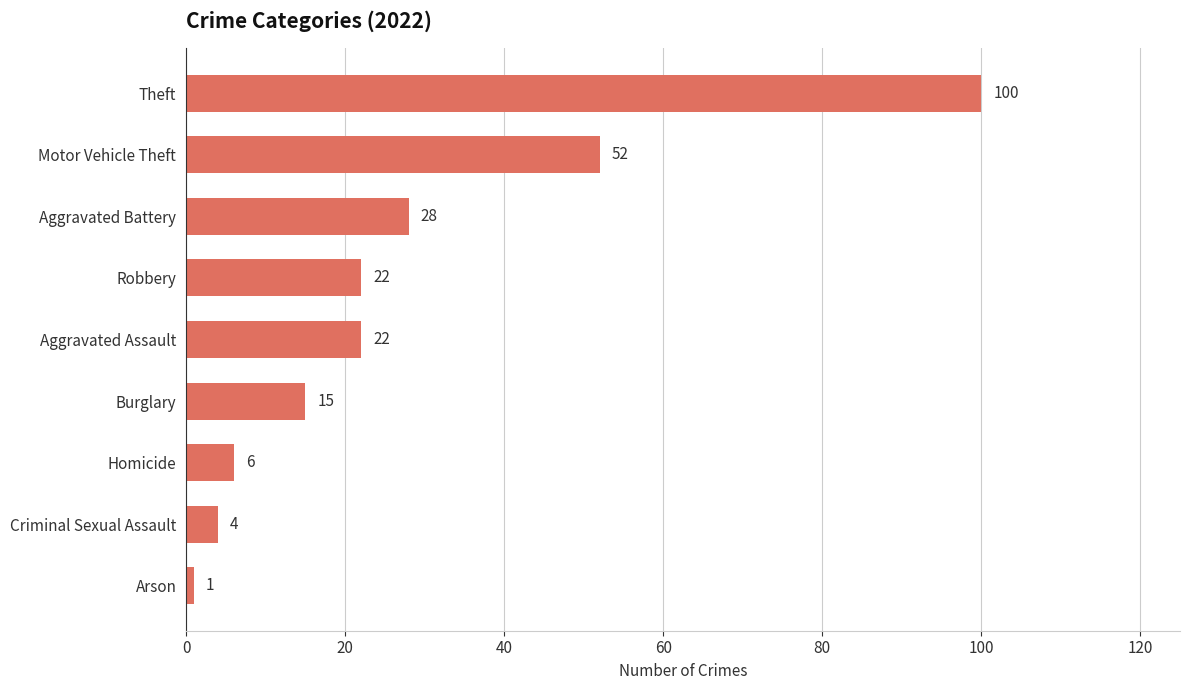

Does the chart contain stacked bars?

No